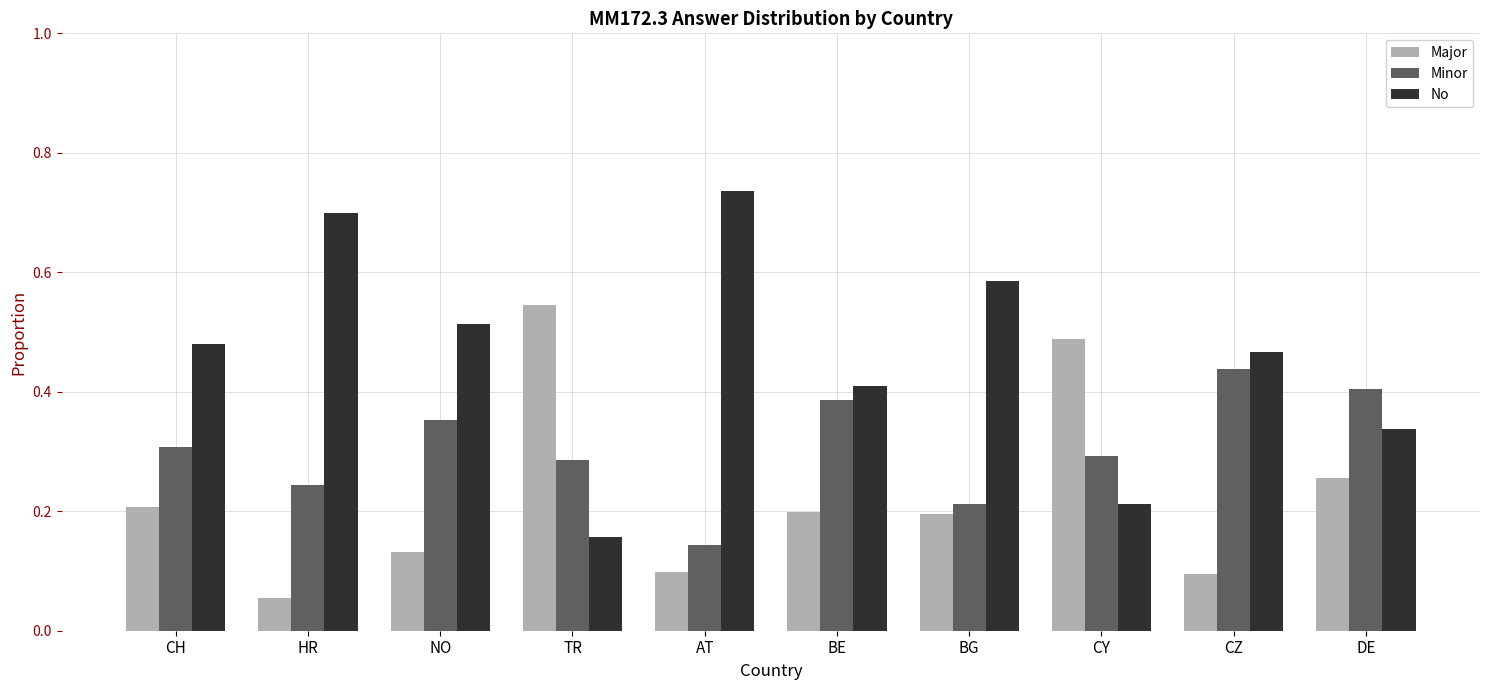

Rank the series by their average value, from lowest to highest.

Major, Minor, No